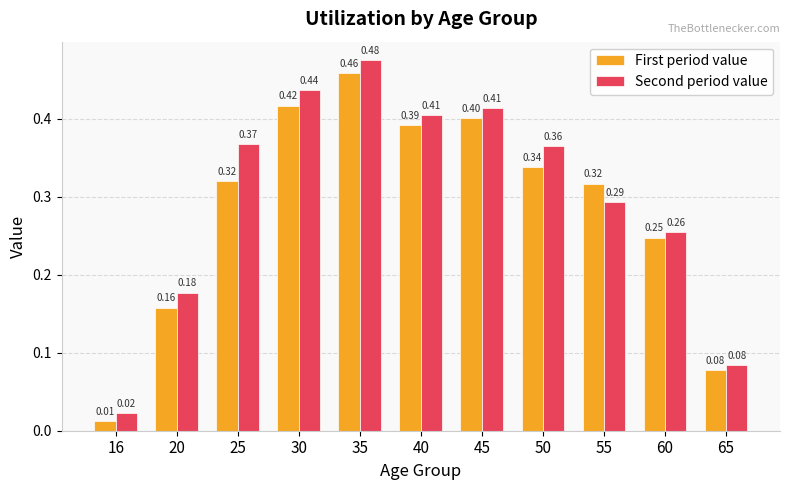

Which series has the largest total across all categories?

Second period value